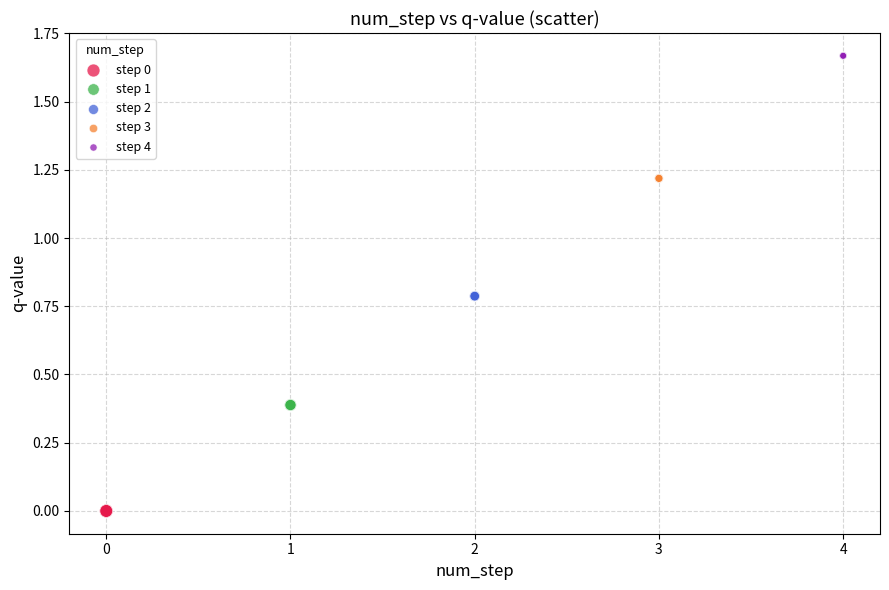

Which series reaches the maximum Y coordinate?

step 4